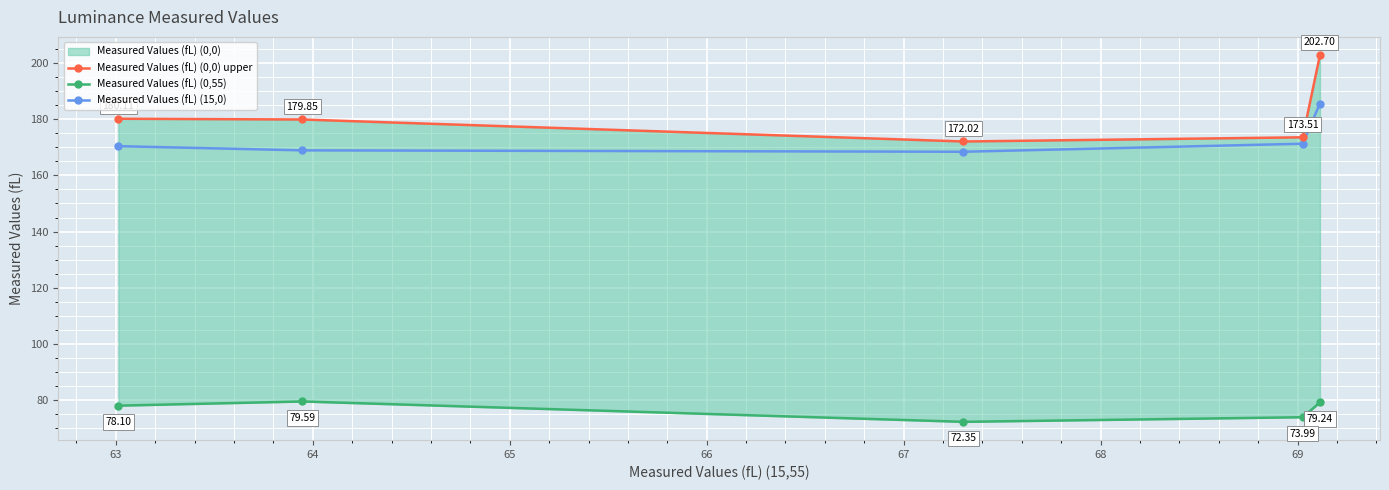

What is the value of the Measured Values (fL) (15,0) point at the 3rd from the left?

168.4